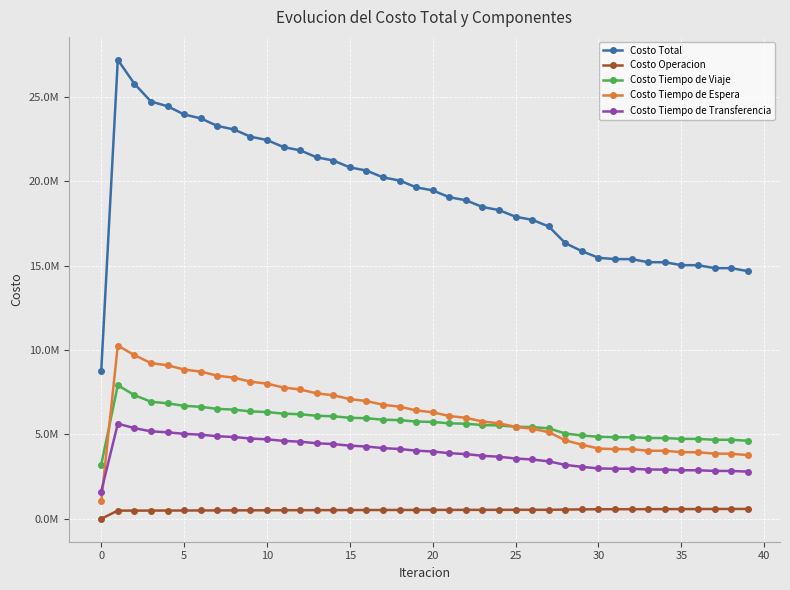

What are all the series names shown in the legend?

Costo Total, Costo Operacion, Costo Tiempo de Viaje, Costo Tiempo de Espera, Costo Tiempo de Transferencia